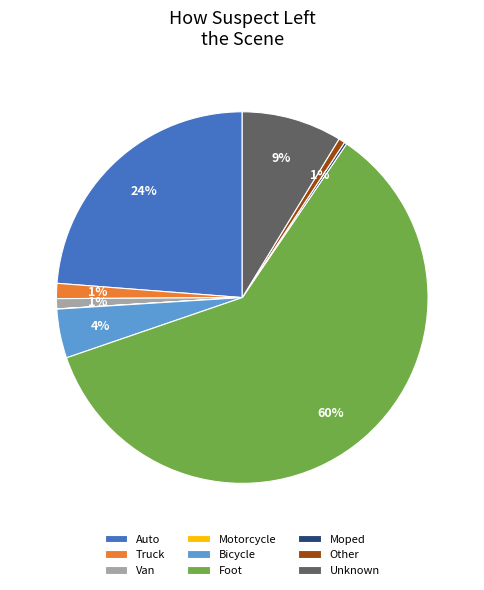

What is the majority slice?

Foot